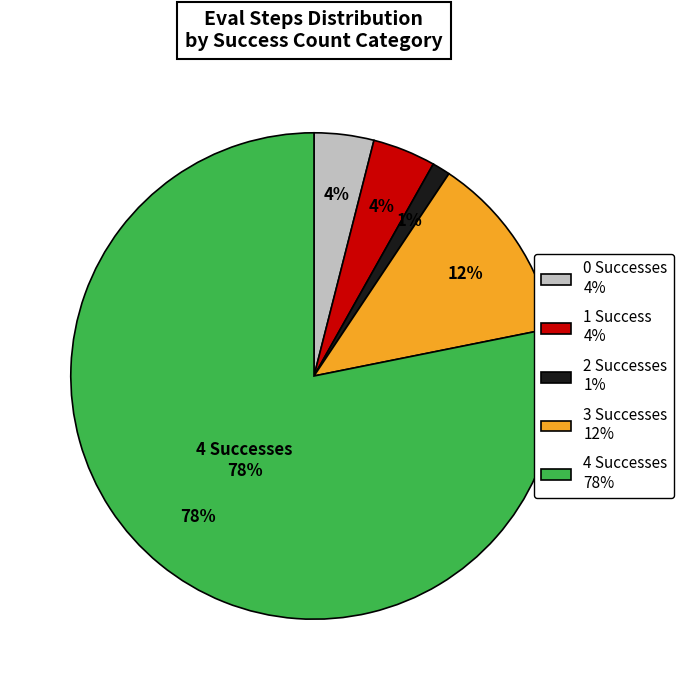

Combined, do 15 and 8 account for over 50%?

No